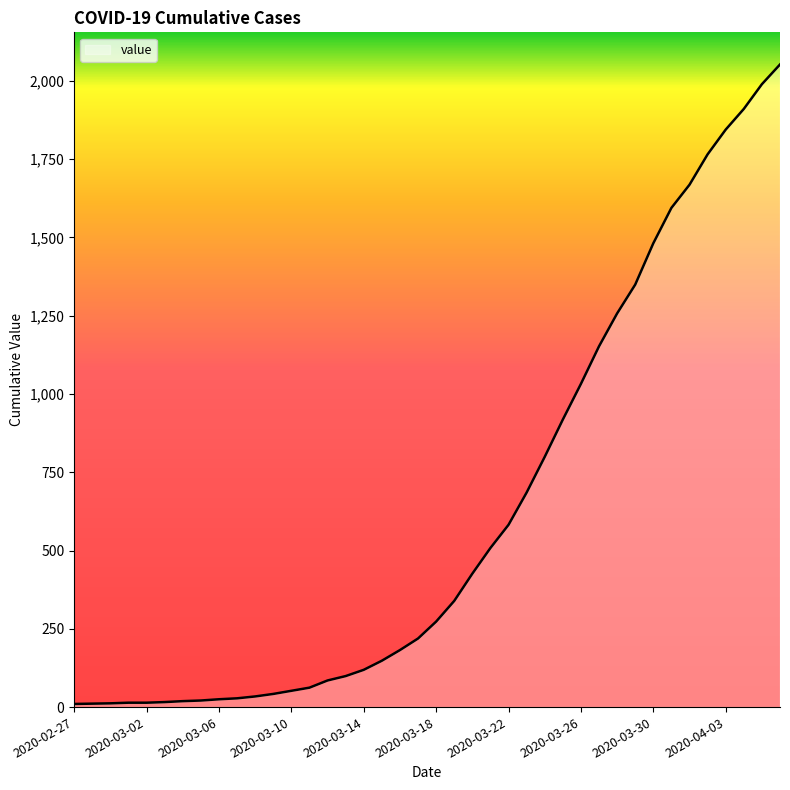

What is the maximum value shown in the chart?

2052